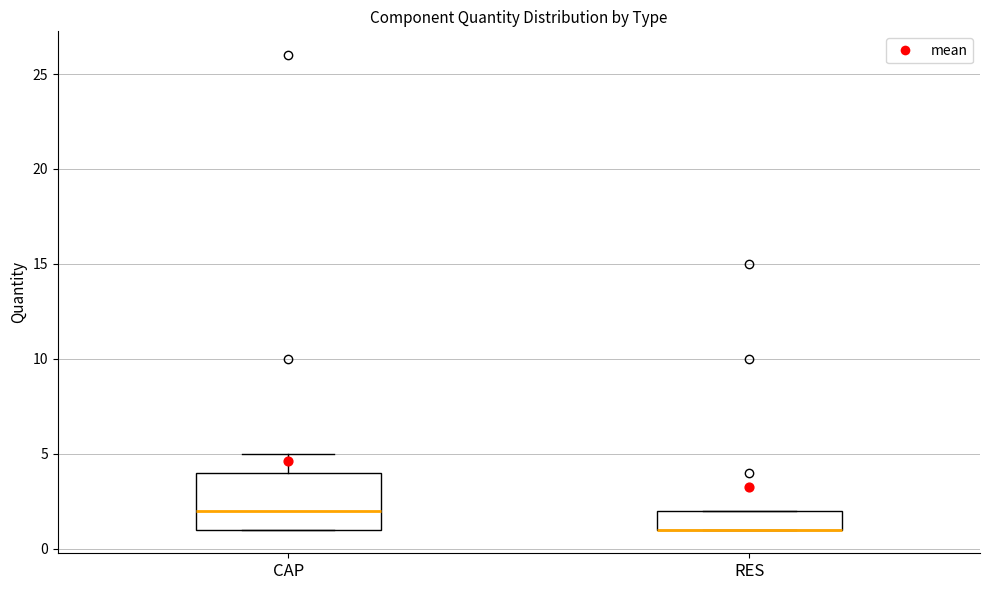

Reading left to right, read every box against the y-axis: the position of its median line, the range the box covers, and the ends of its whiskers. The values are not printed on the chart, so give them approximately, as read against the axis.

CAP: median 2, box 1 to 4, whiskers 1 to 5
RES: median 1 (drawn on the box's lower edge), box 1 to 2, whiskers 1 to 2